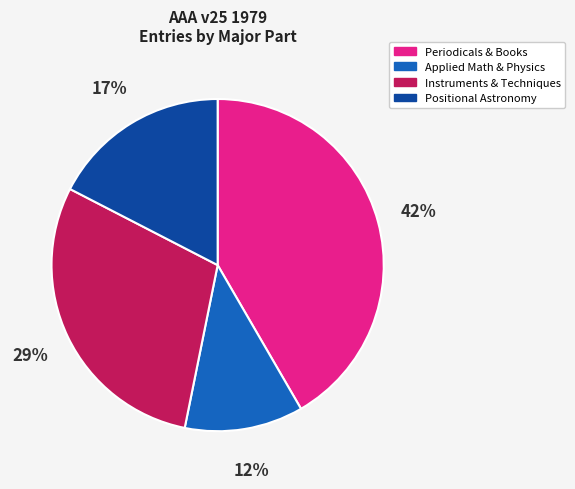

Is there a majority slice in this chart?

No